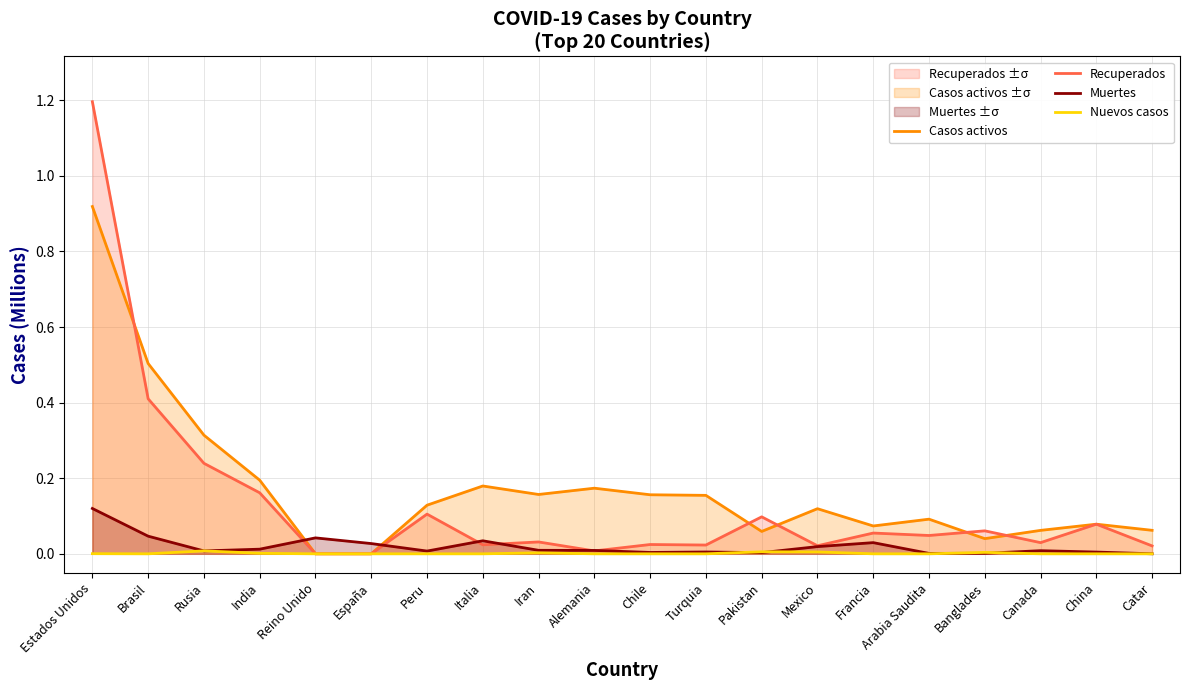

True or false: Recuperados and Muertes cross at least once.

True